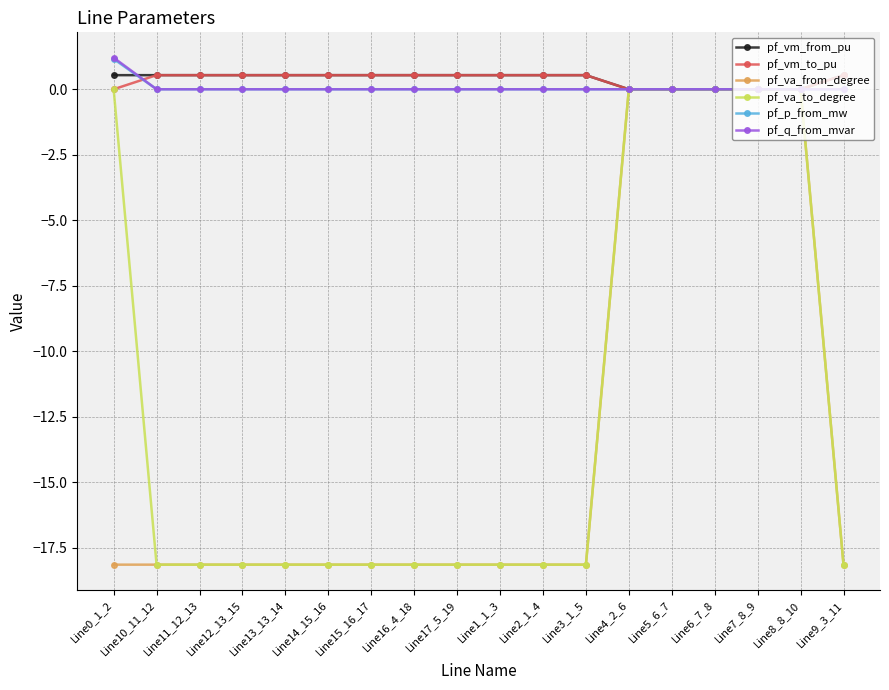

What position from the left is Line17_5_19?

9